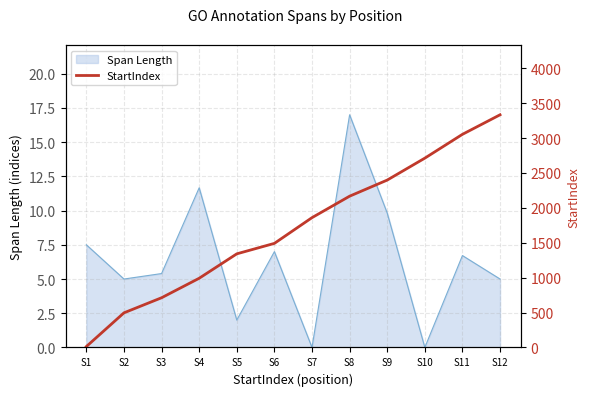

At which label does the data first exceed 1859?

S7